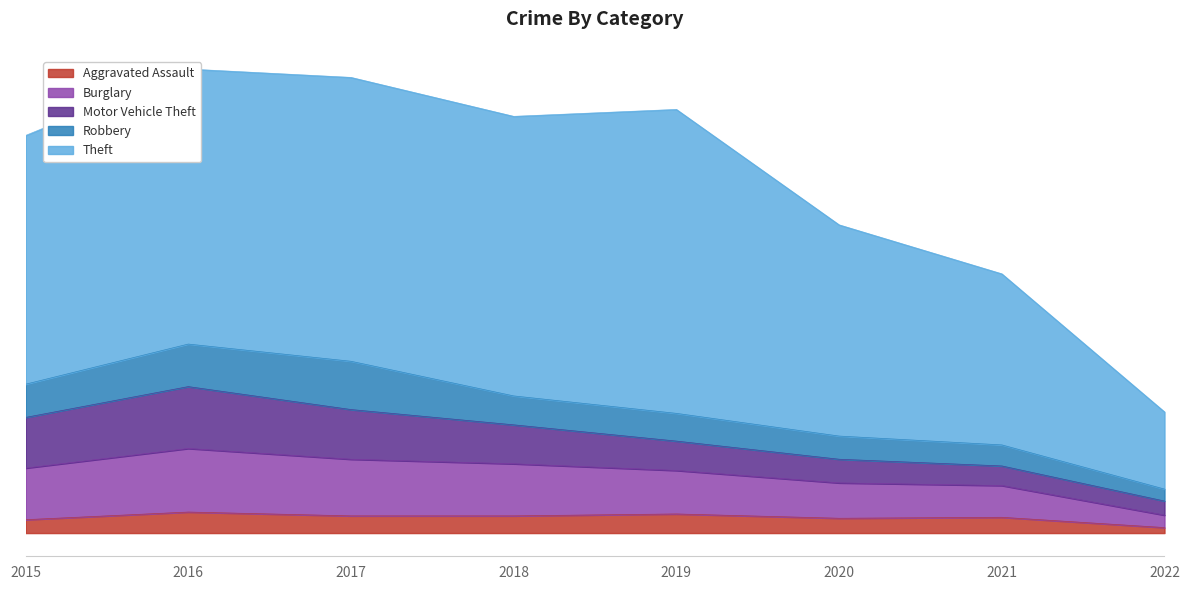

Which series has the largest total across all categories?

Theft